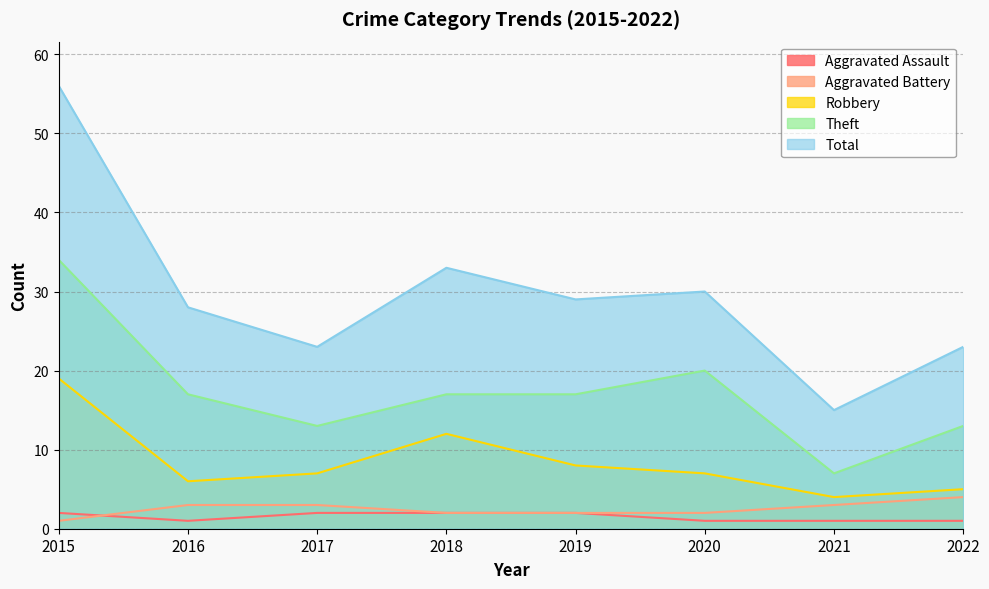

True or false: Aggravated Battery and Total cross at least once.

False